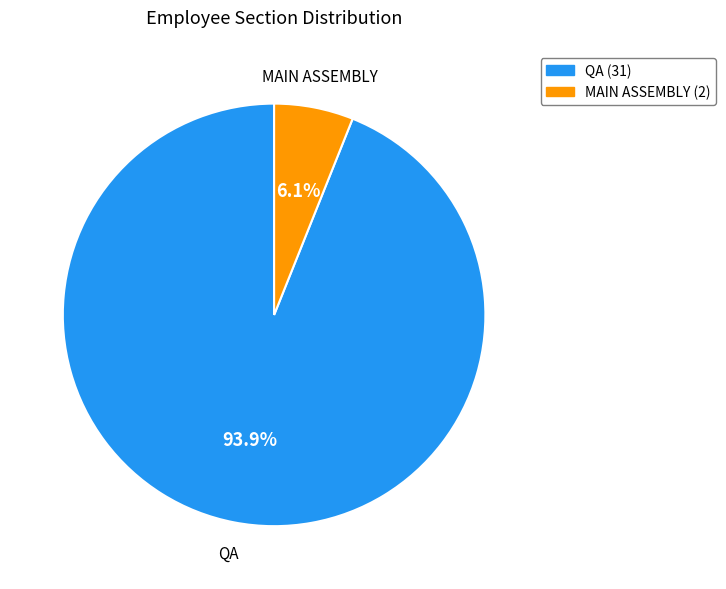

What is the largest slice in the pie chart?

QA